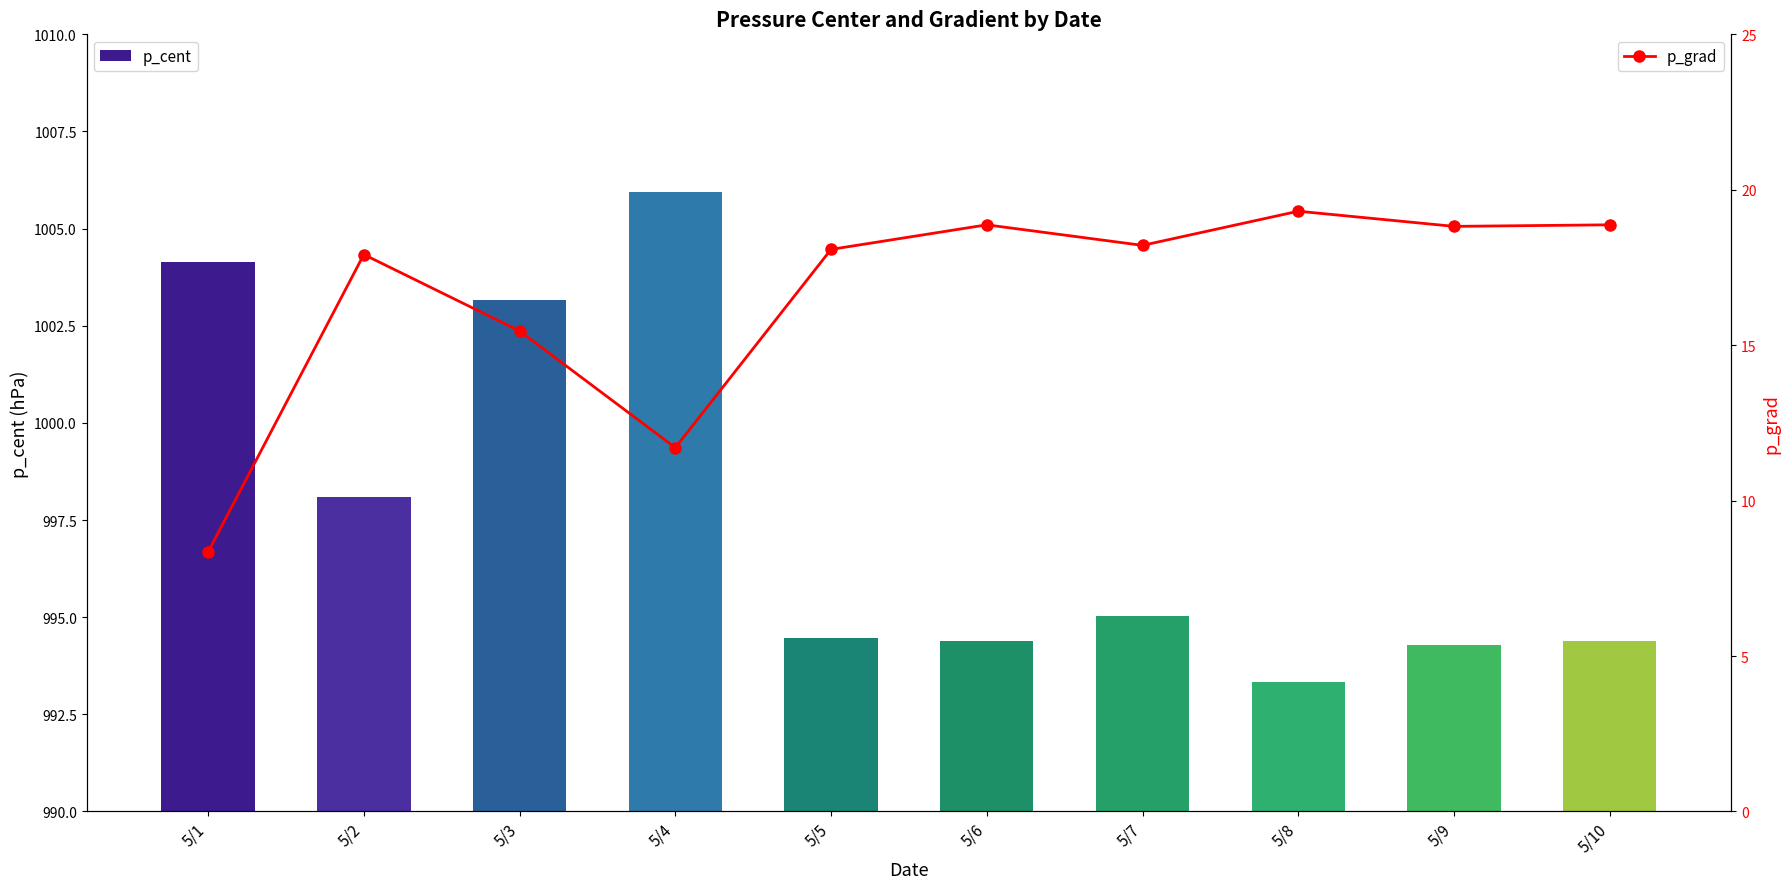

The value of p_cent at 5/2 is 998.1. True or false?

True